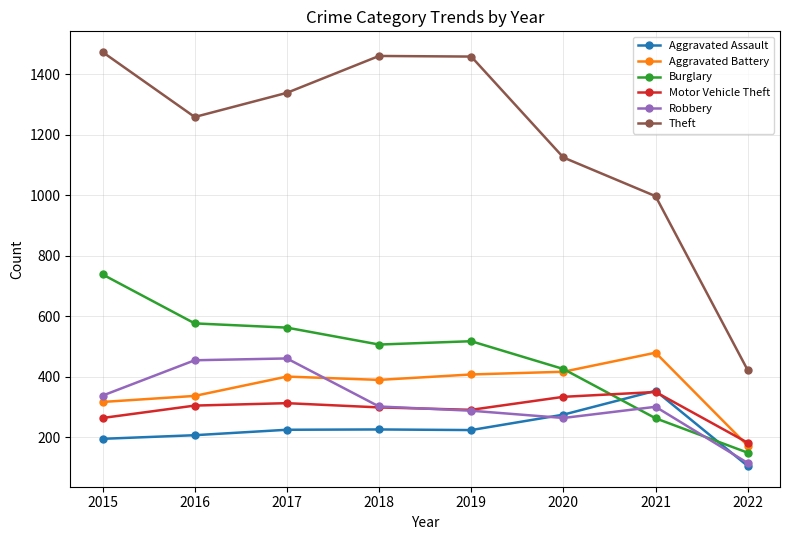

Where do Motor Vehicle Theft and Burglary first cross each other?

2020 and 2021